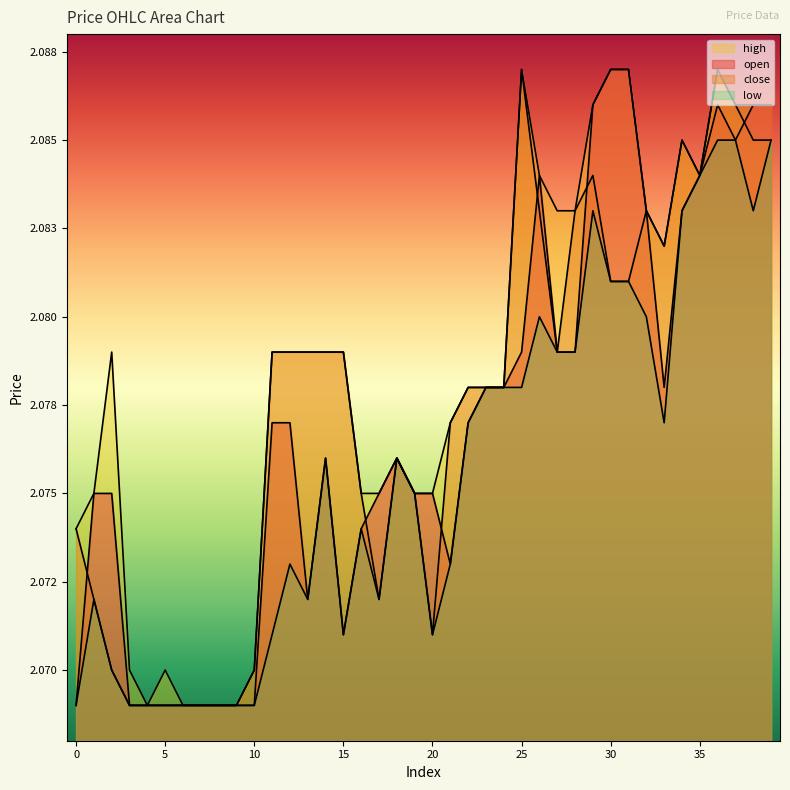

Rank the series by their average value, from lowest to highest.

low, open, close, high